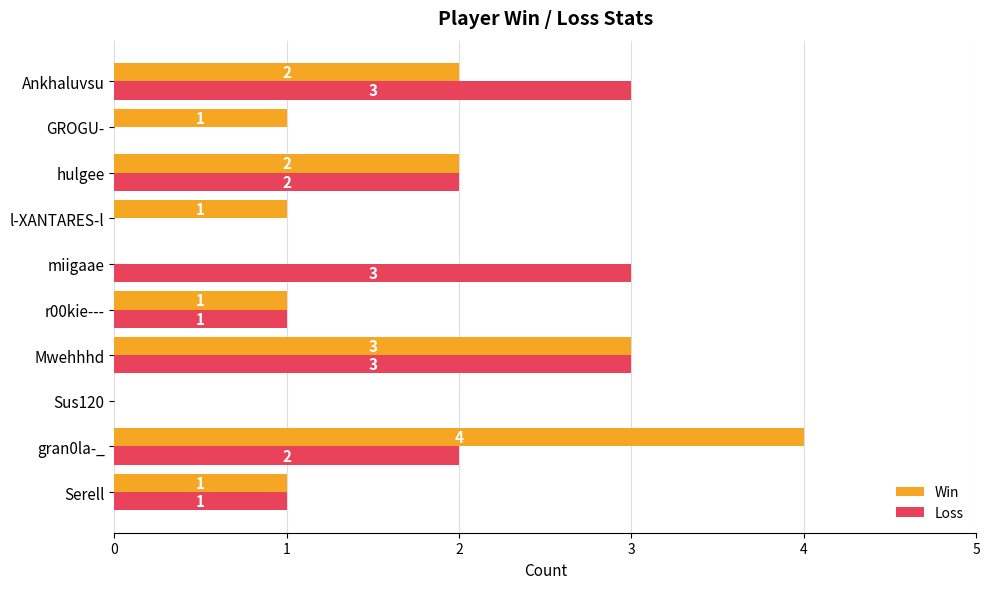

What is the sum of all Win values?

15